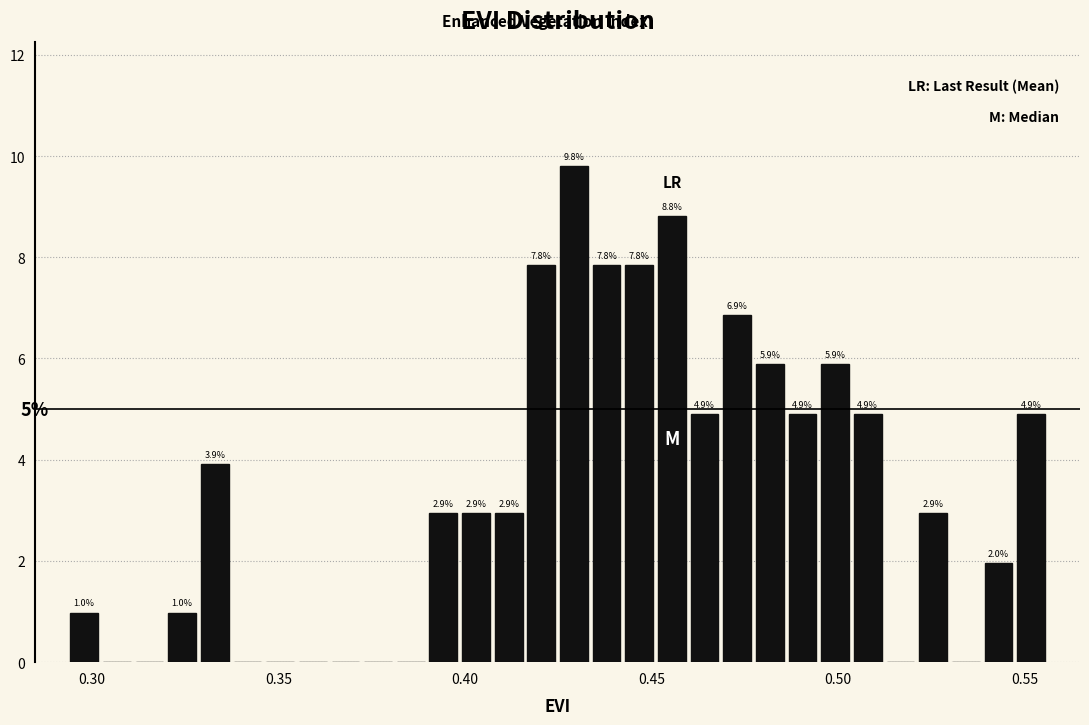

Read against the x-axis, roughly where is the centre of the tallest bar?

0.430